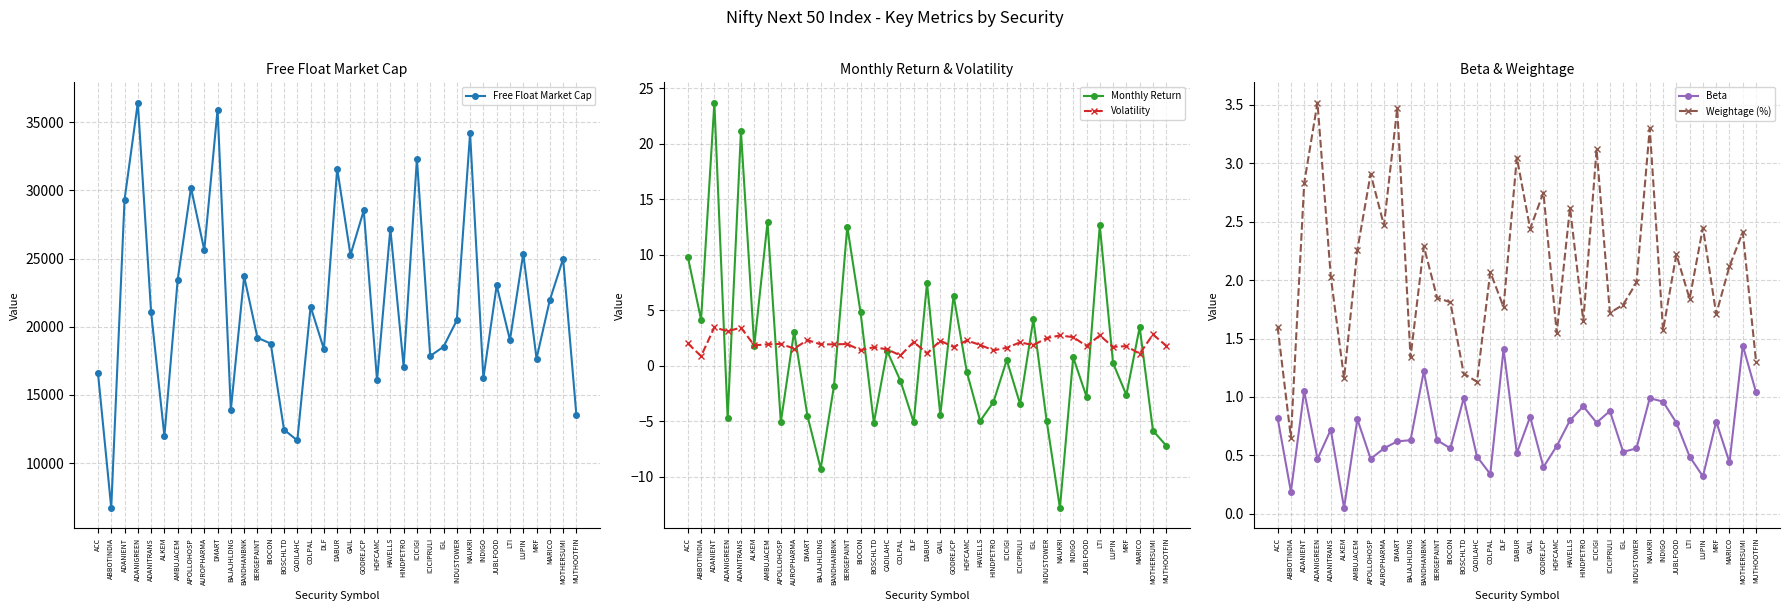

True or false: Free Float Market Cap has a value of 20477.5 at INDUSTOWER.

True